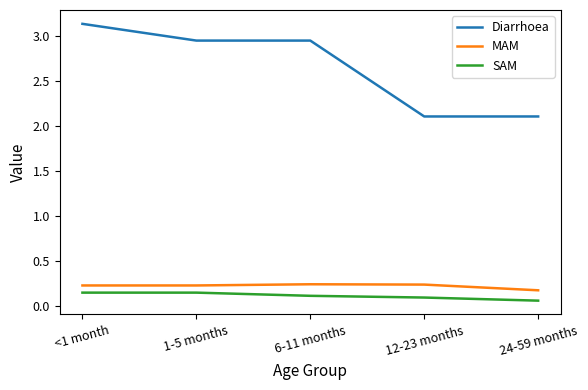

What is the average value of the Diarrhoea series?

2.6